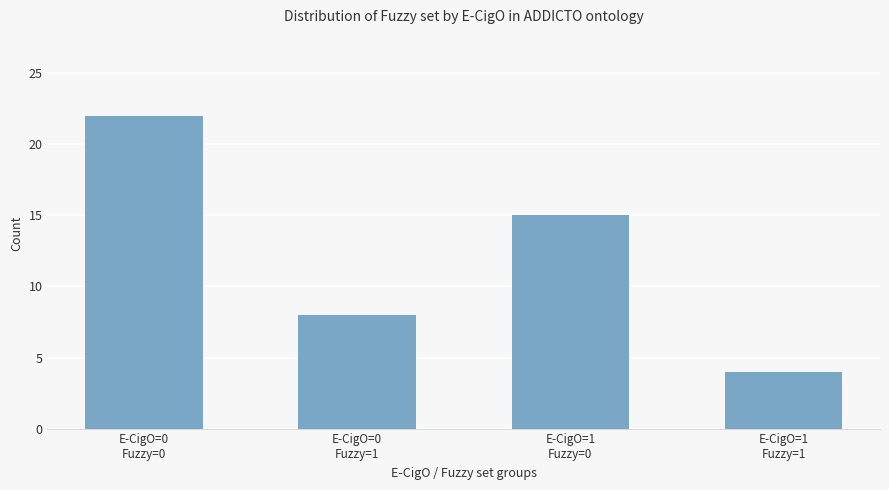

Reading left to right, extract all data points from this chart.

22	8	15	4